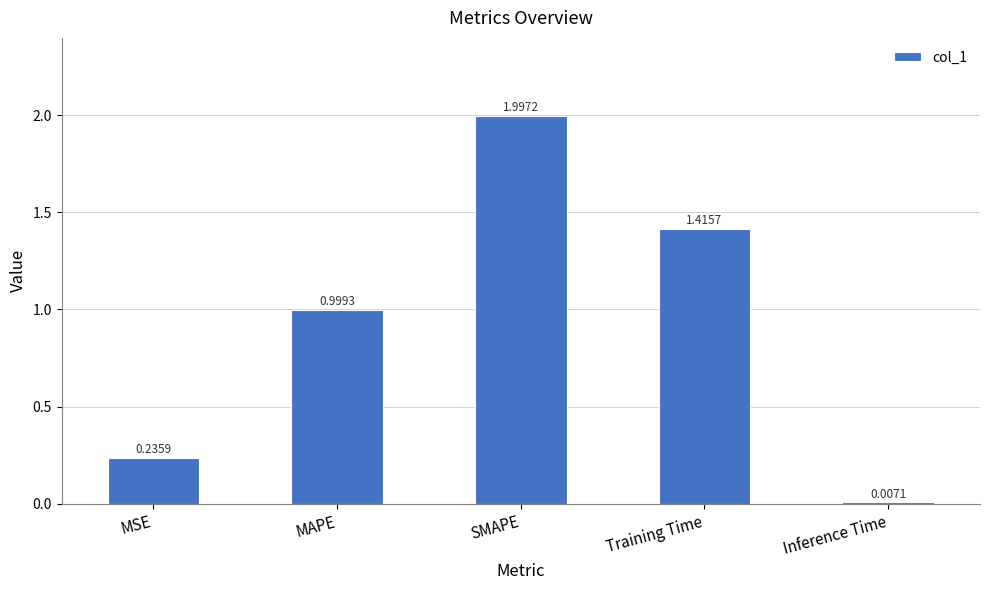

How many data points does each series have?

5